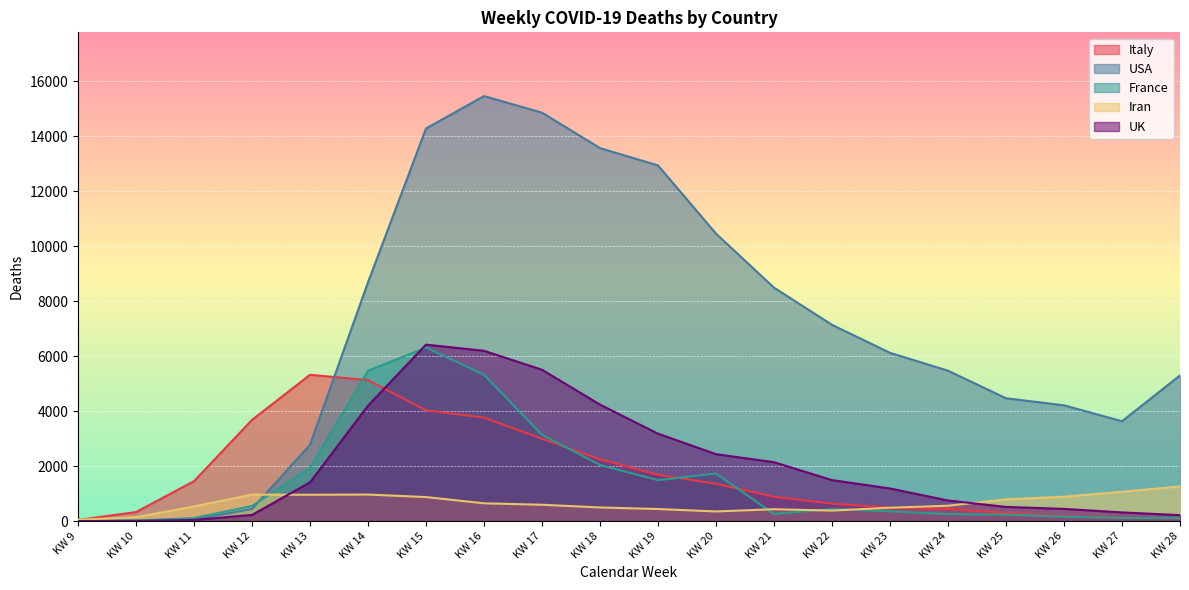

What is the total value across all series at KW 11?

2177